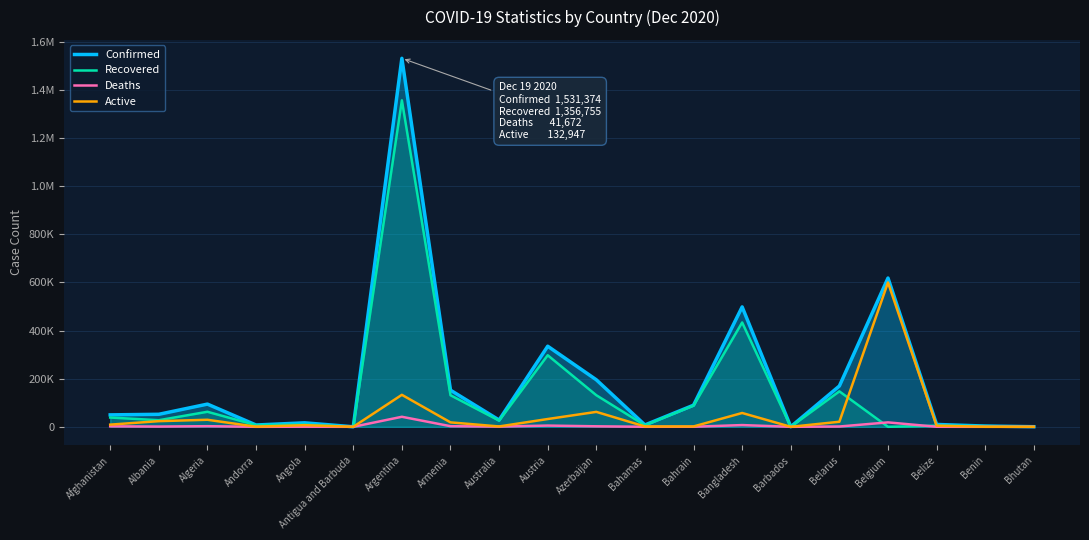

Between which two adjacent categories do Active and Recovered first intersect?

Belarus and Belgium